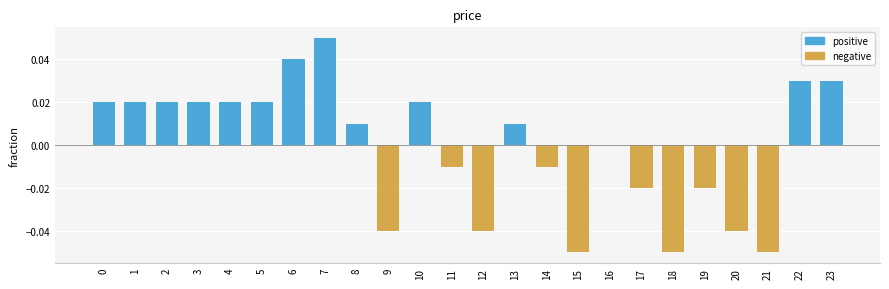

Is it true that the value at 10 is 0.0?

True